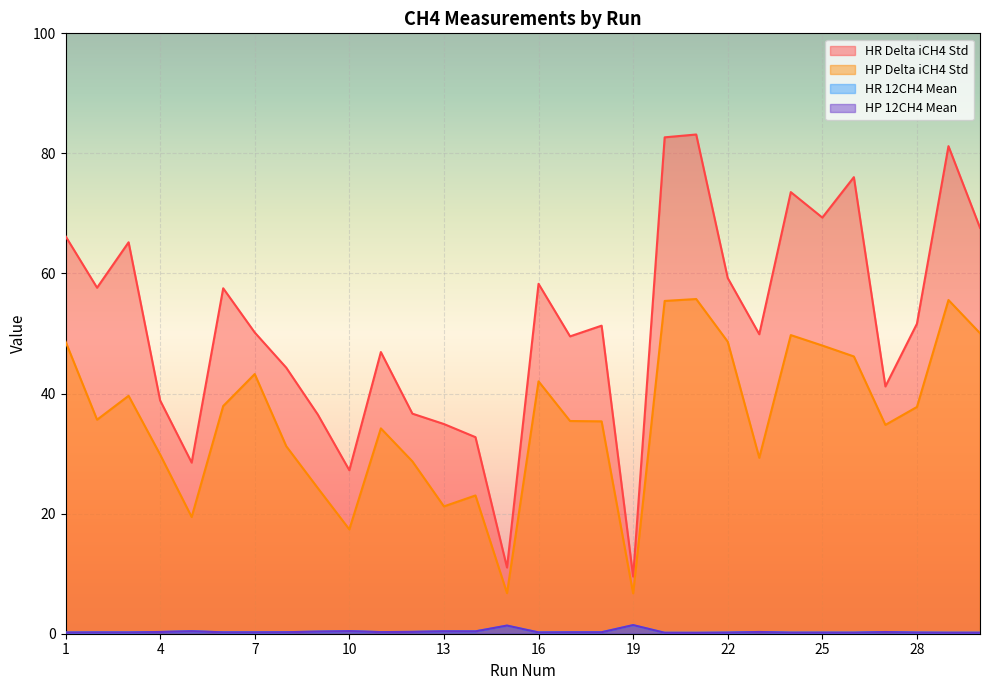

True or false: HR 12CH4 Mean has a value of 0.2 at 20.

True